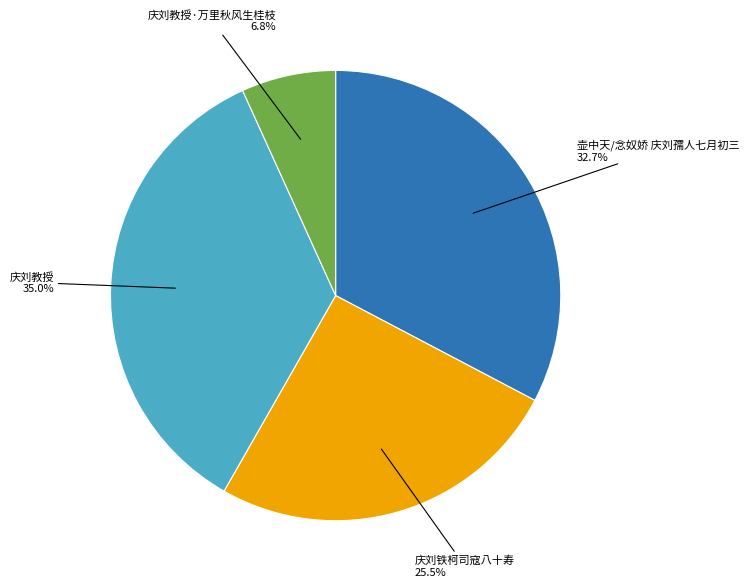

Is there any slice that represents more than half of the pie?

No